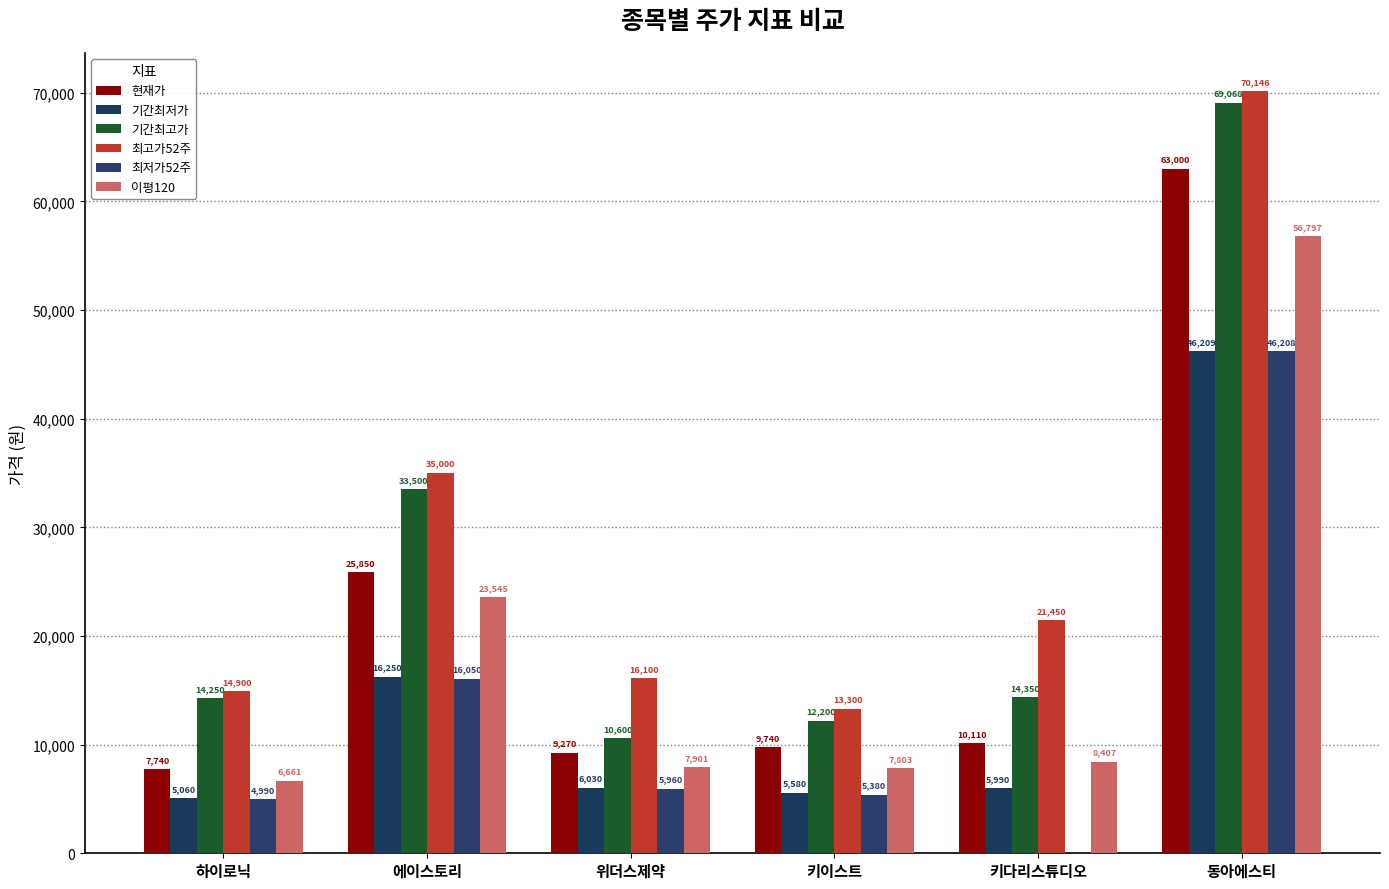

What position from the right is 에이스토리?

5